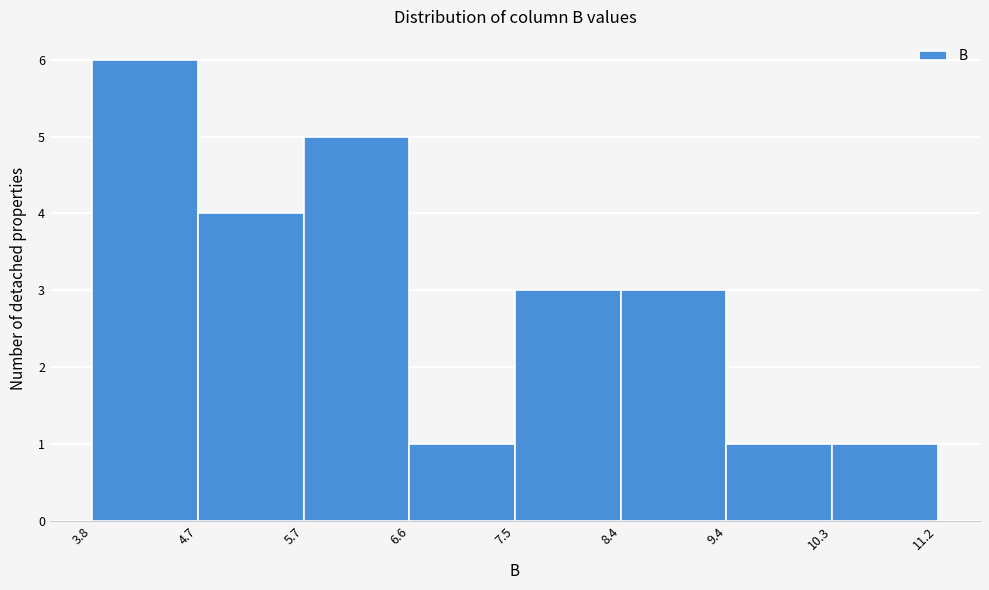

How tall is the bar that spans 4.7 to 5.7 on the x-axis? The values are not printed on the chart, so give them approximately, as read against the axis.

4